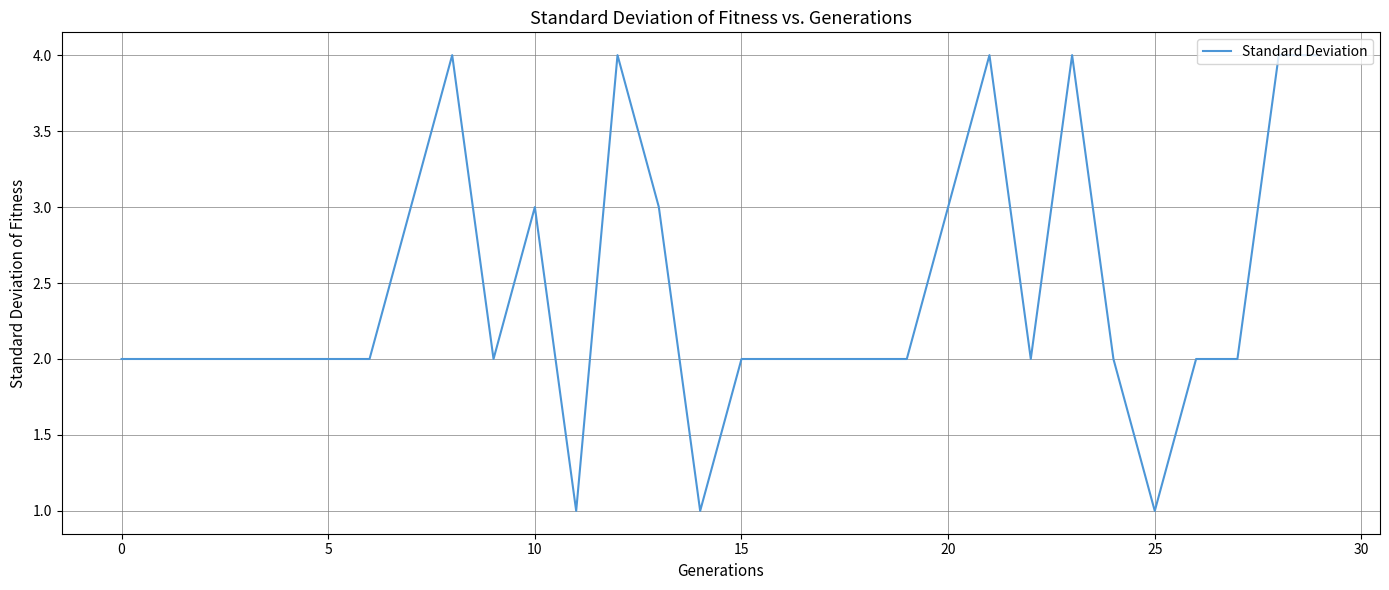

What is the average value?

2